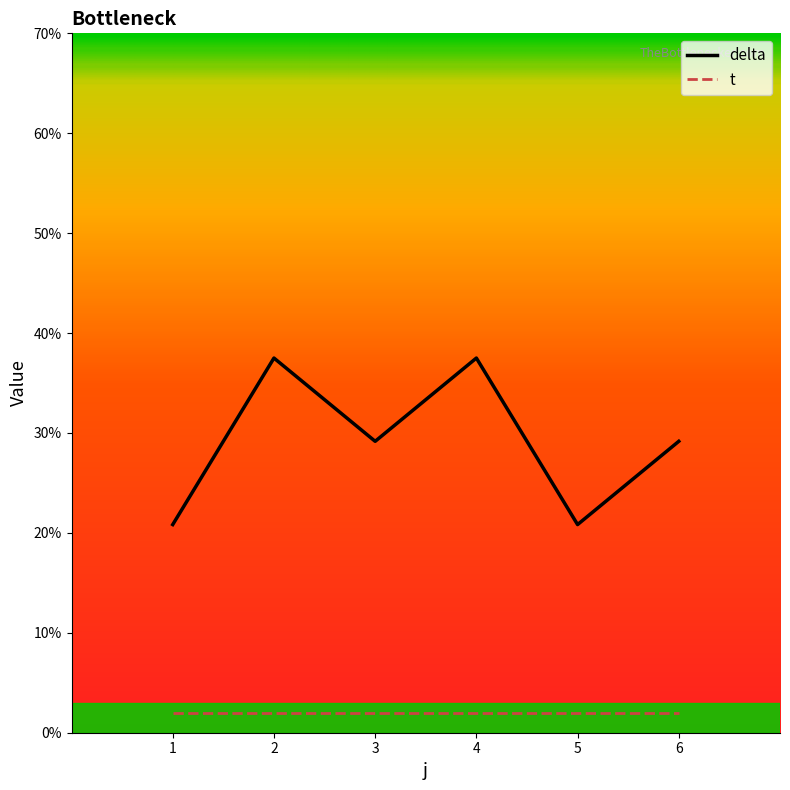

The value of delta at 6 is 5.2. True or false?

False